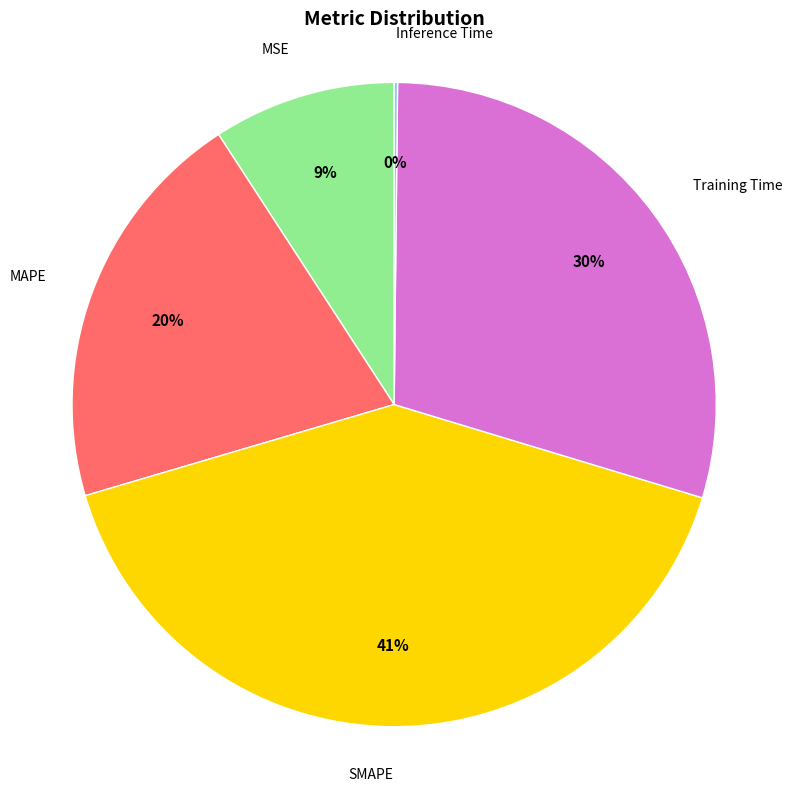

Is there any slice that represents more than half of the pie?

No